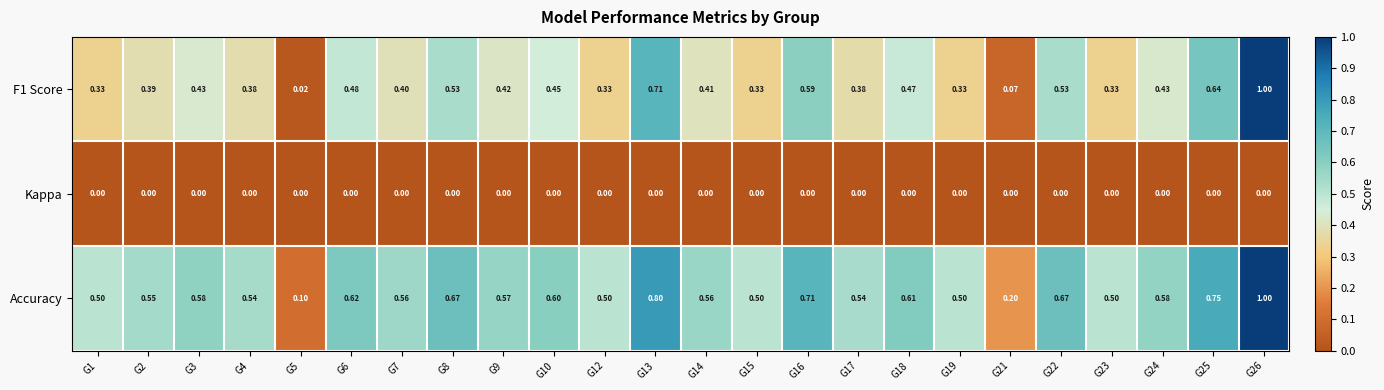

Is the value of Kappa at G24 greater than the value of F1 Score at G10?

No